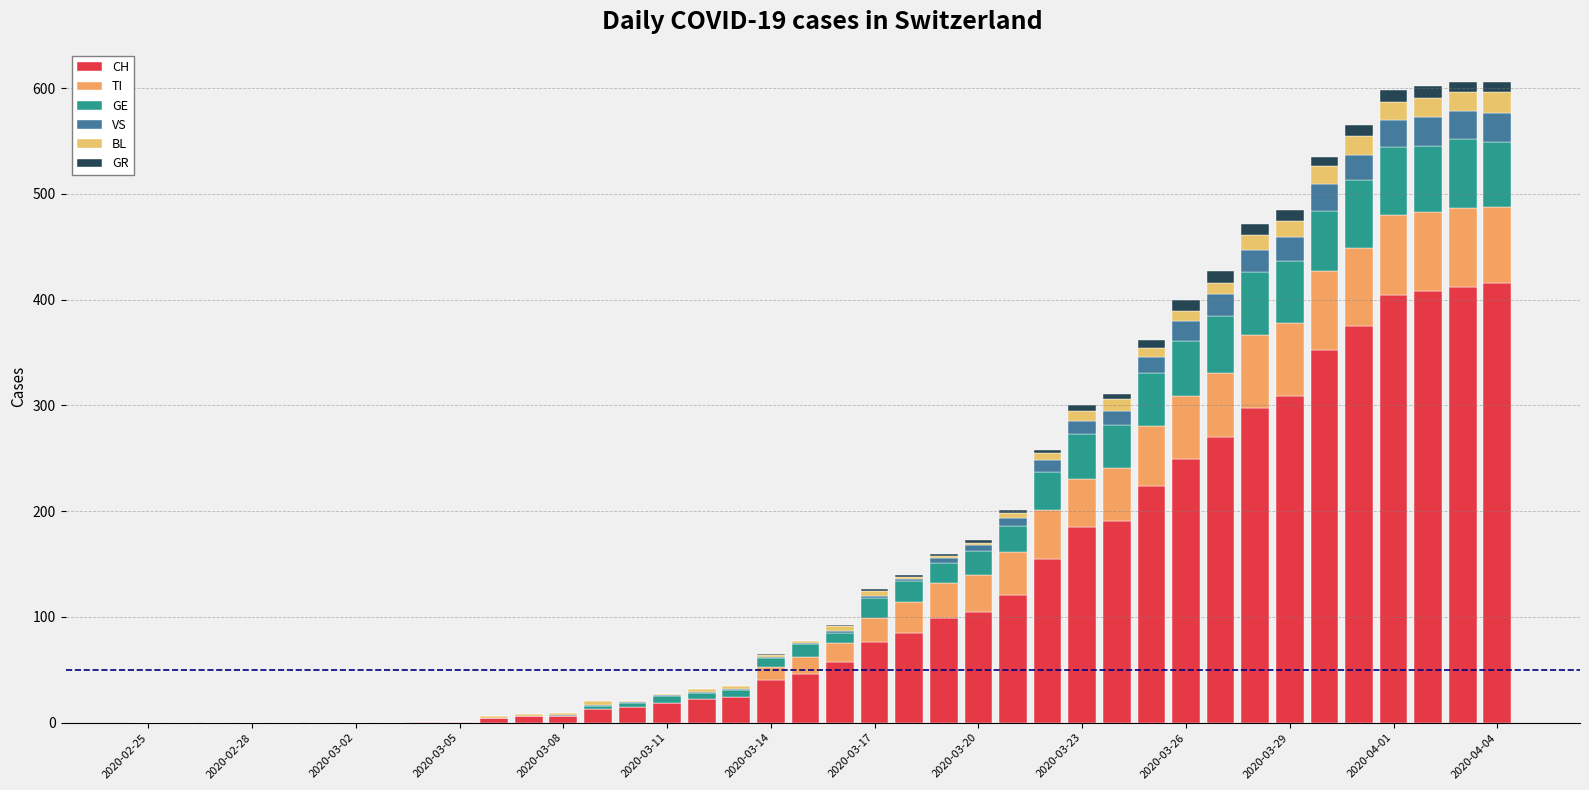

Count the number of categories in the chart.

40